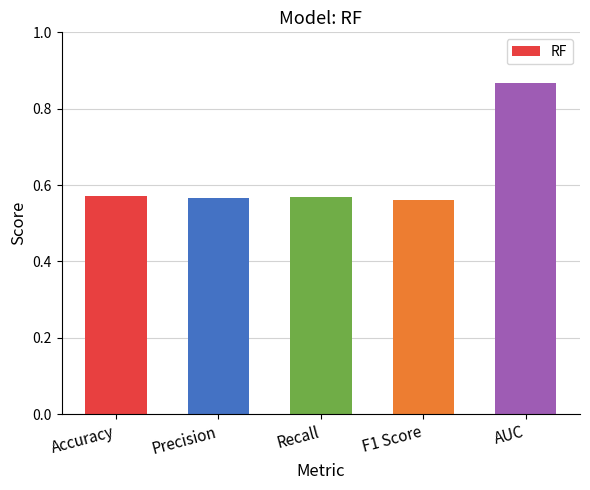

What is the difference between the maximum and minimum values?

0.3